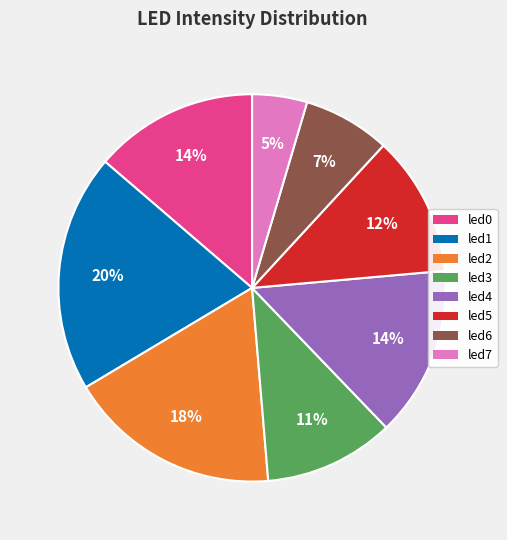

What percentage is the led7 slice, to the nearest percent?

5%